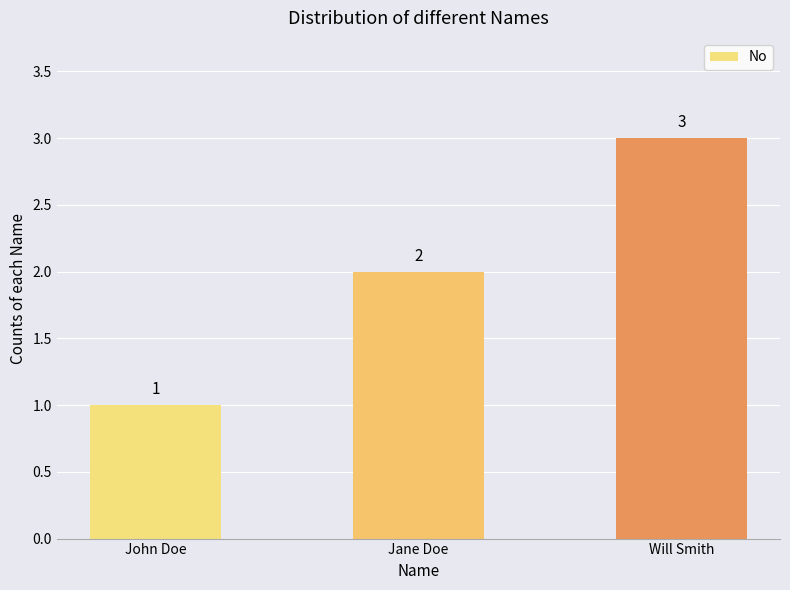

At which category does the chart reach its minimum across all series?

John Doe